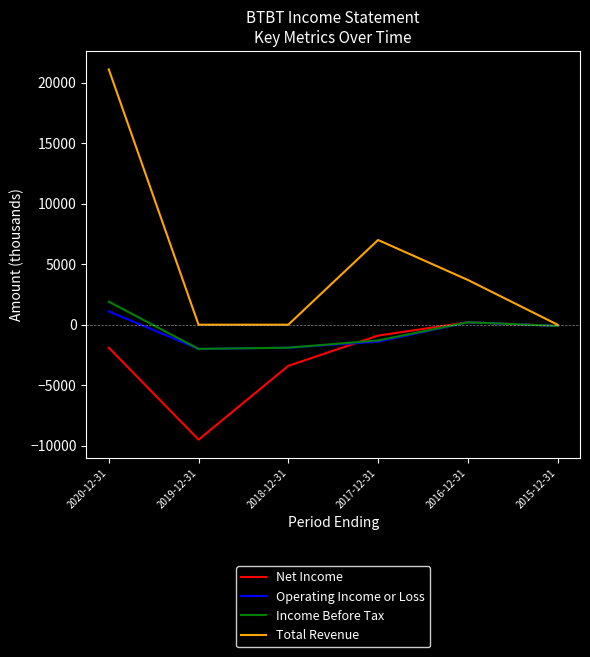

How many Total Revenue values are between 0 and 7000?

5